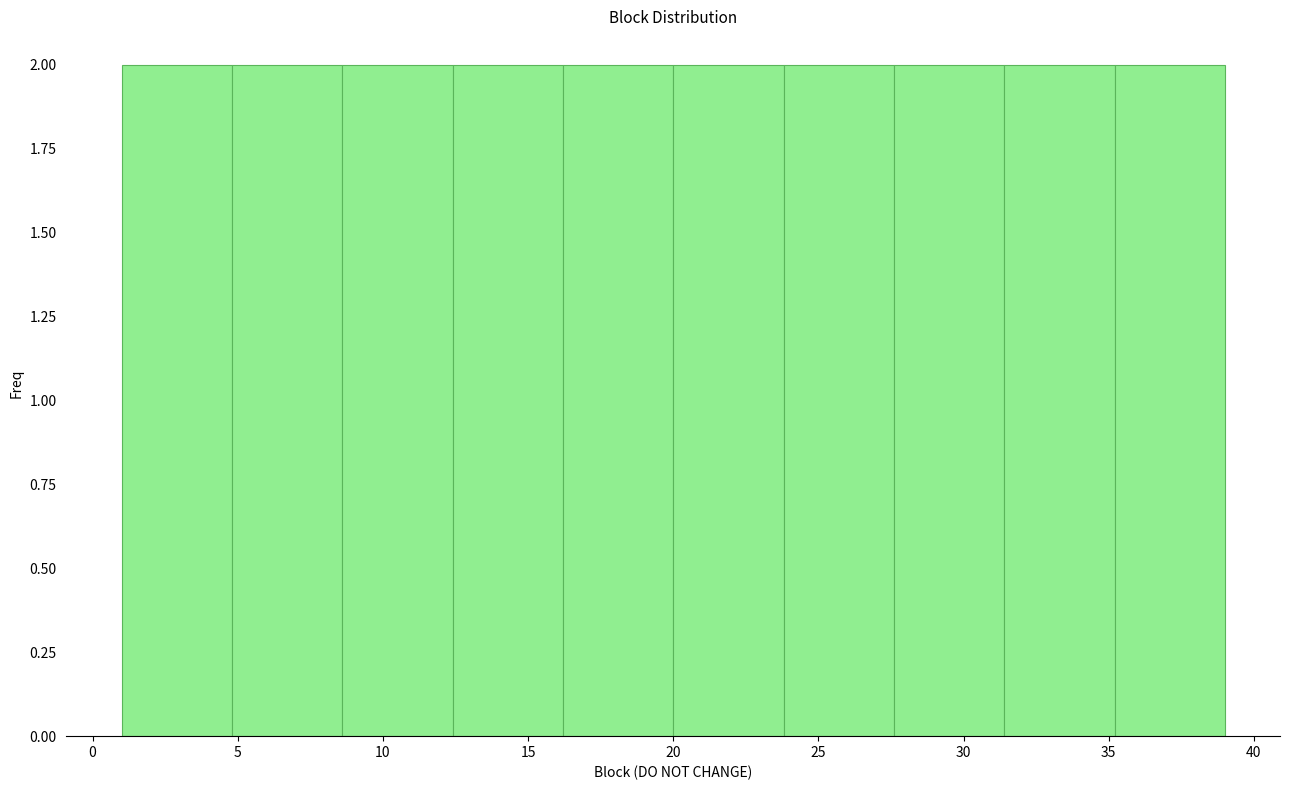

Reading left to right, transcribe this chart: for each bar, give the range it covers on the x-axis and its height. Neither the bar edges nor the heights are printed on the chart, so give them approximately, as read against the axes.

1.0 to 4.8: 2
4.8 to 8.6: 2
8.6 to 12.4: 2
12.4 to 16.2: 2
16.2 to 20.0: 2
20.0 to 23.8: 2
23.8 to 27.6: 2
27.6 to 31.4: 2
31.4 to 35.2: 2
35.2 to 39.0: 2